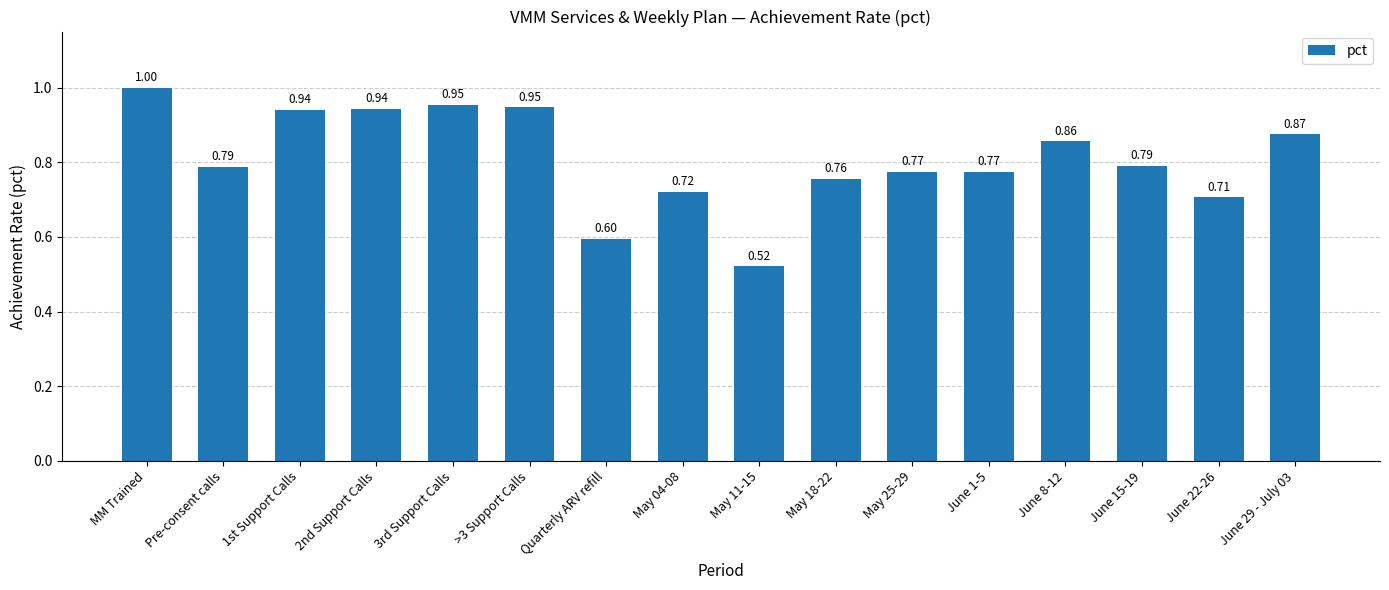

Which label corresponds to the largest value in the chart?

MM Trained